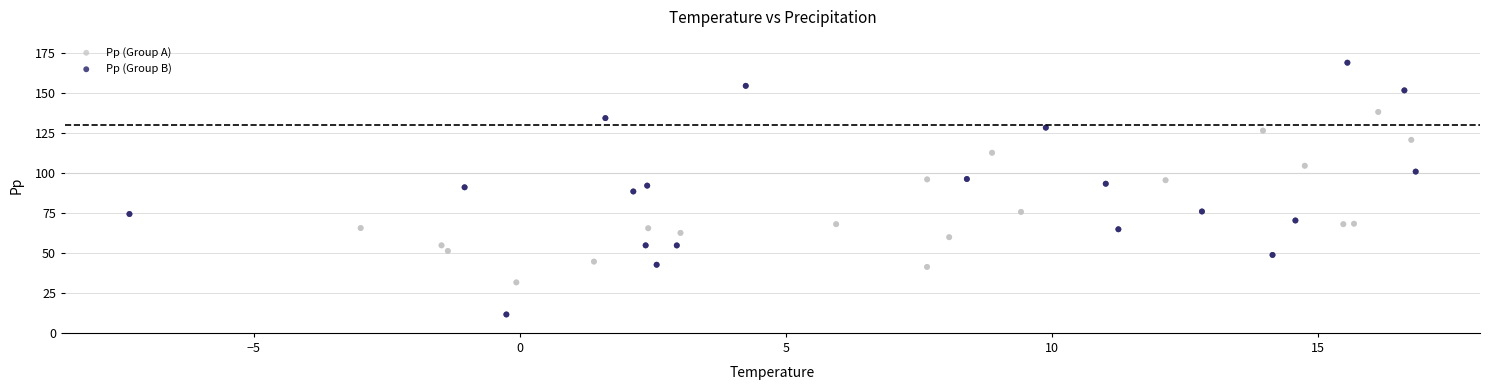

Which series contains the lowest Y value?

Pp (Group B)